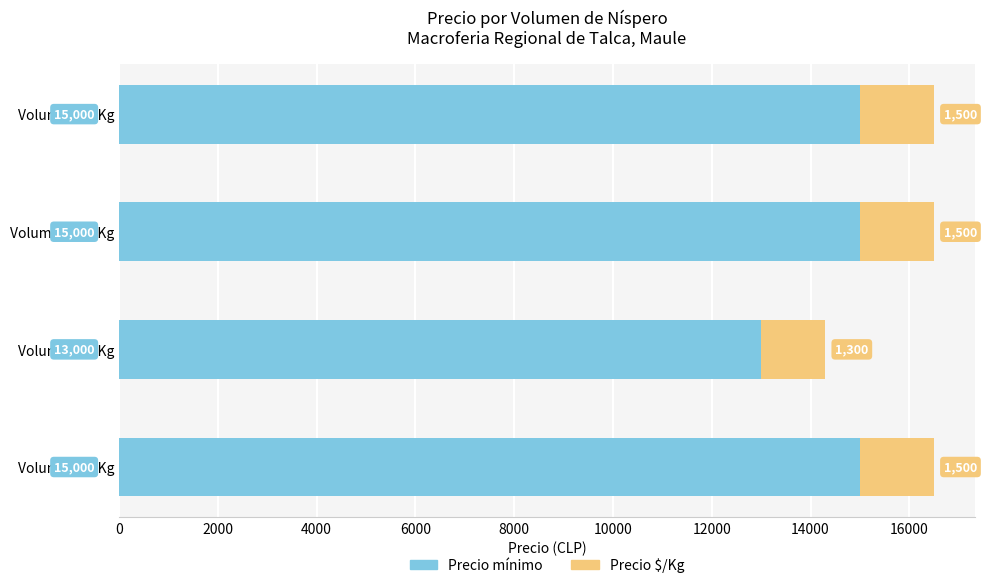

What is the total value across all series at Volumen 70 Kg?

14300